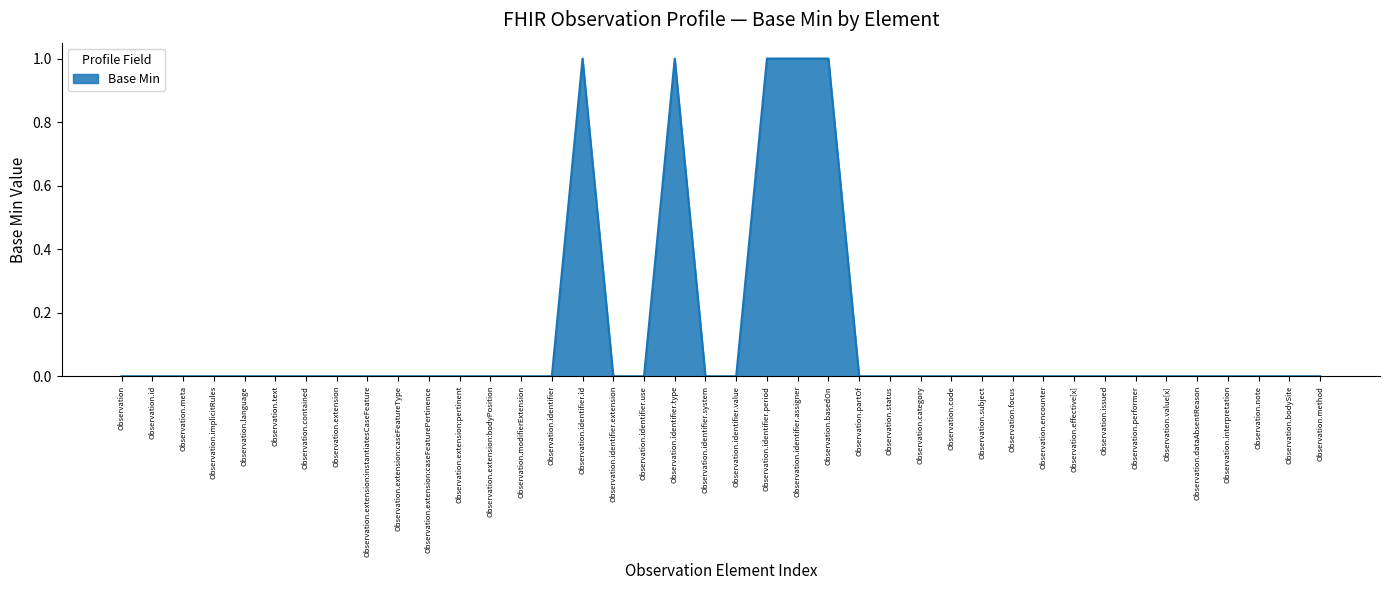

What is the maximum value shown in the chart?

1